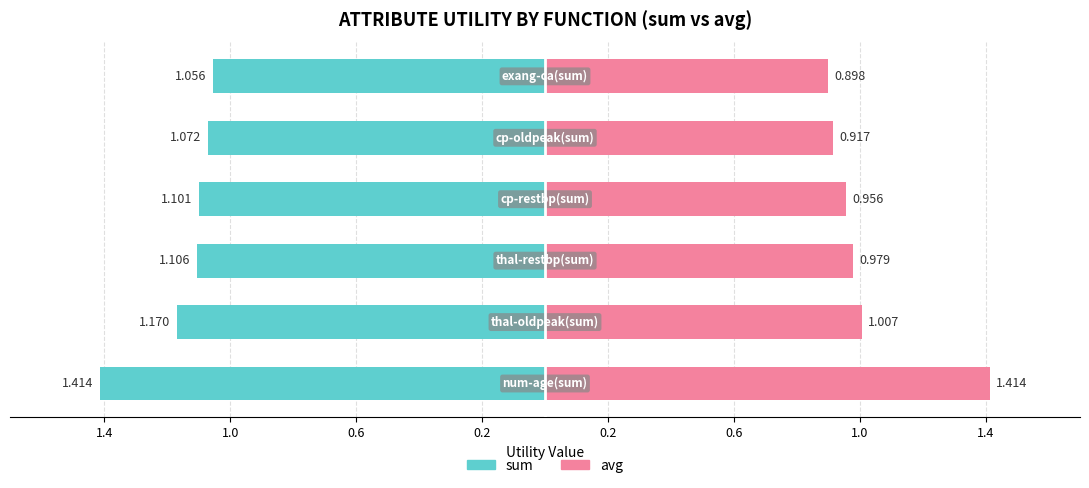

Between 0.2 and 0.6, which series saw the biggest shift?

avg